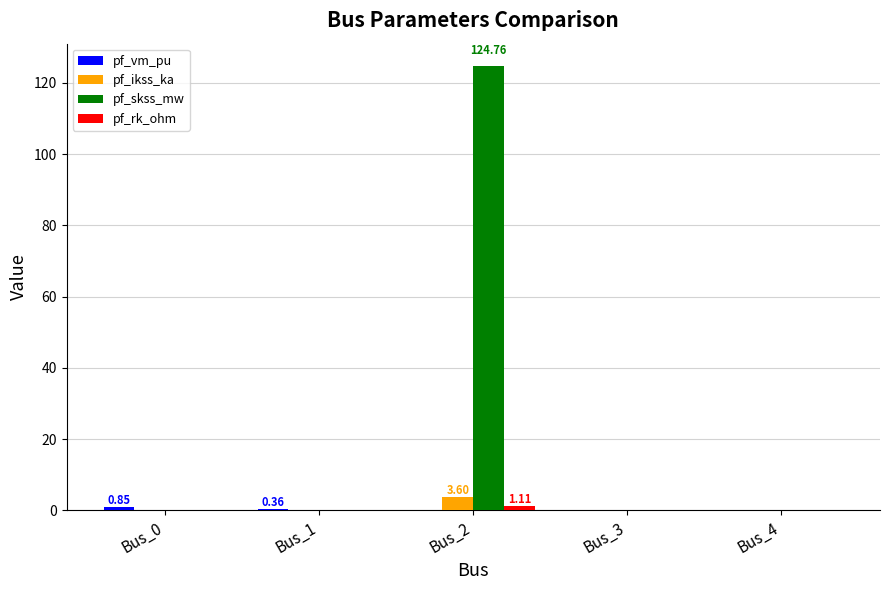

Which series has the largest range (max minus min)?

pf_skss_mw